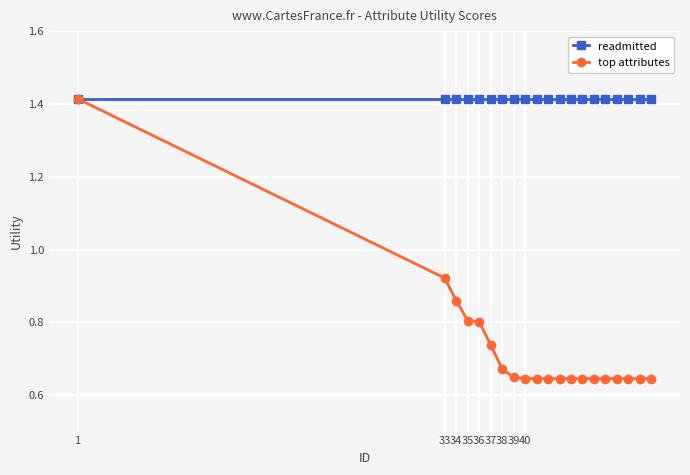

List the series in order of their overall mean, highest first.

readmitted, top attributes